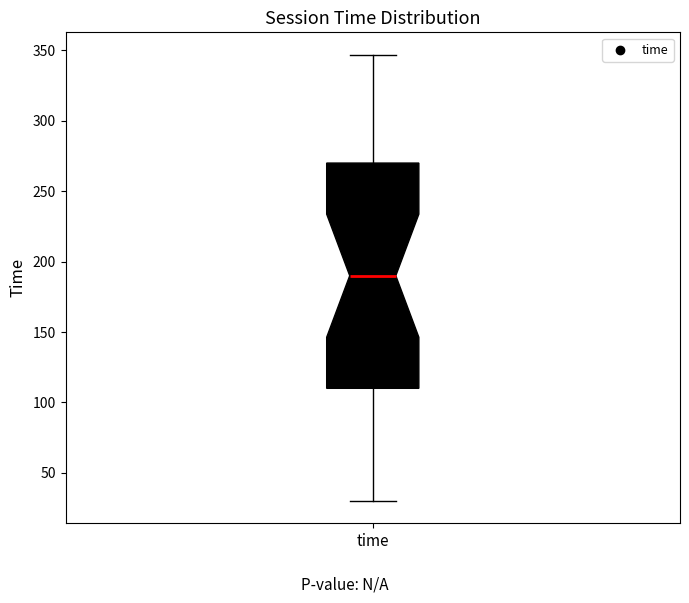

Where does the lower whisker of the box for time end on the y-axis? The values are not printed on the chart, so give them approximately, as read against the axis.

30